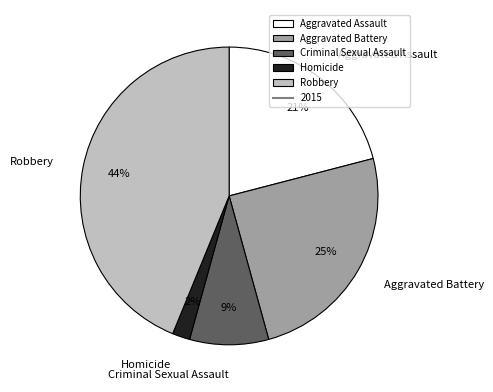

To the nearest percent, what portion does Aggravated Battery represent?

25%